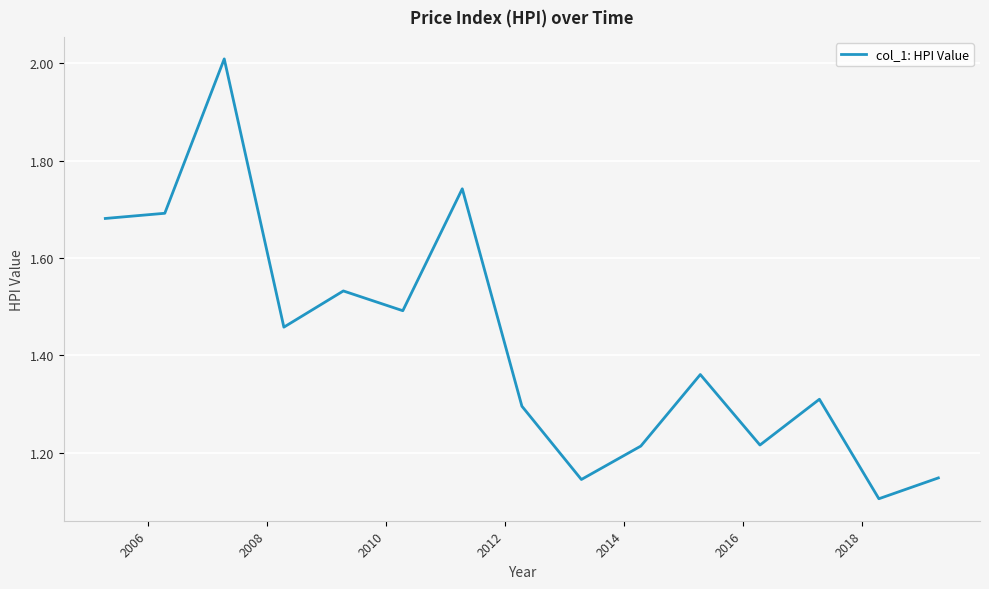

What is the difference between the maximum and minimum values?

0.9